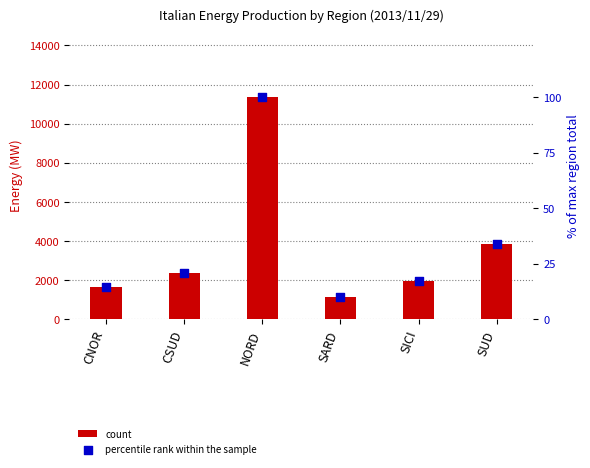

What are all the series names shown in the legend?

count, percentile rank within the sample